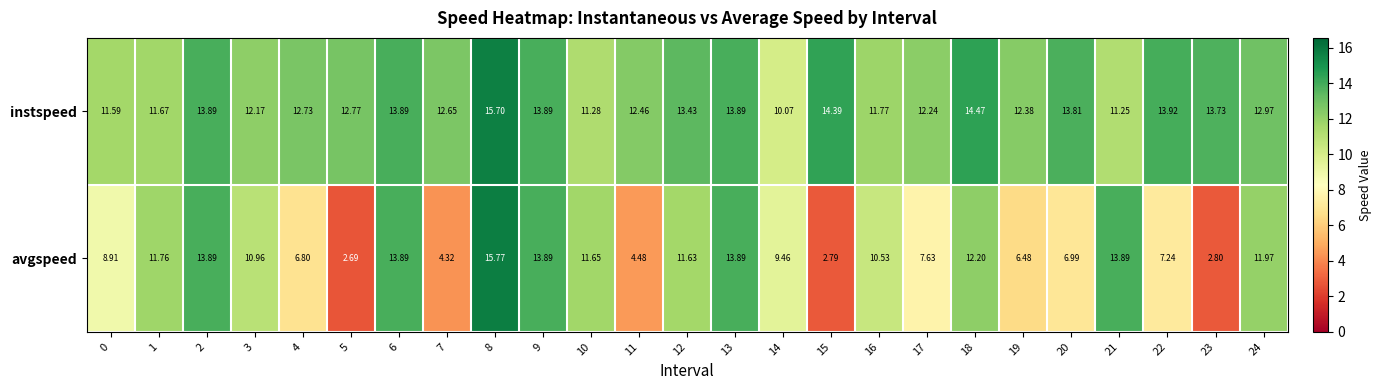

List the series in order of their peak value, lowest first.

instspeed, avgspeed